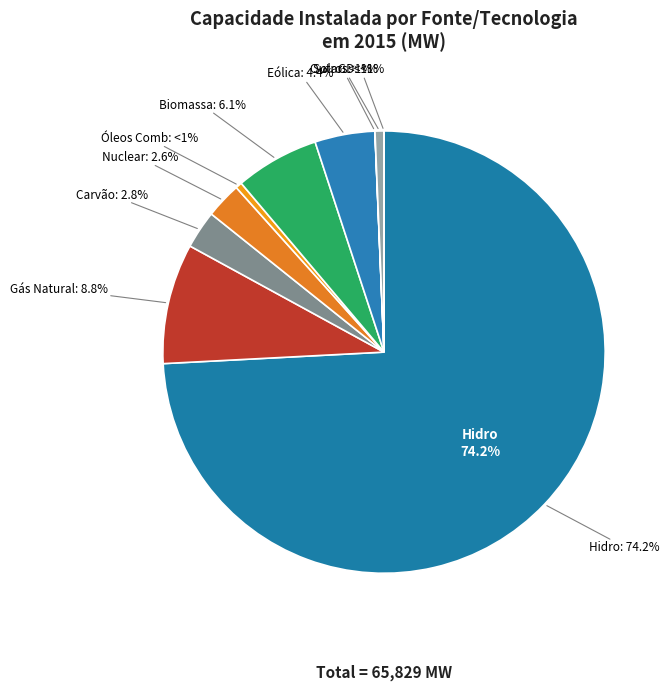

Is there any slice that represents more than half of the pie?

Yes